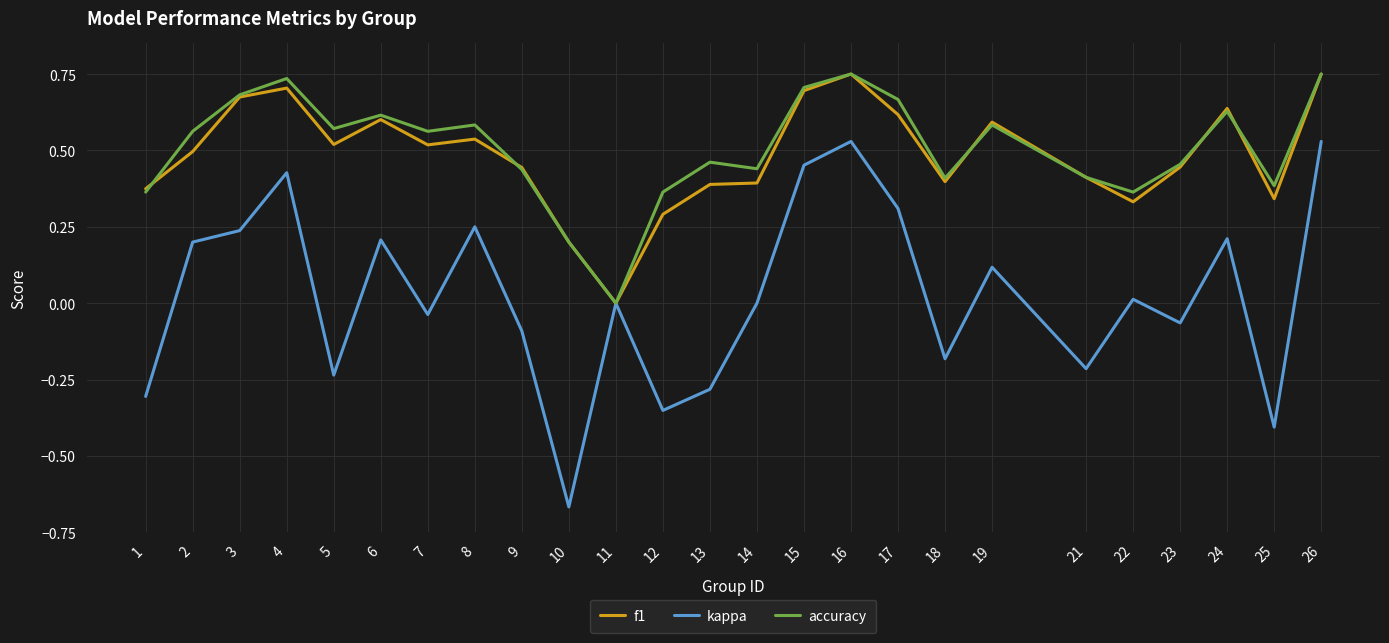

What is the total value across all series at 7?

1.0